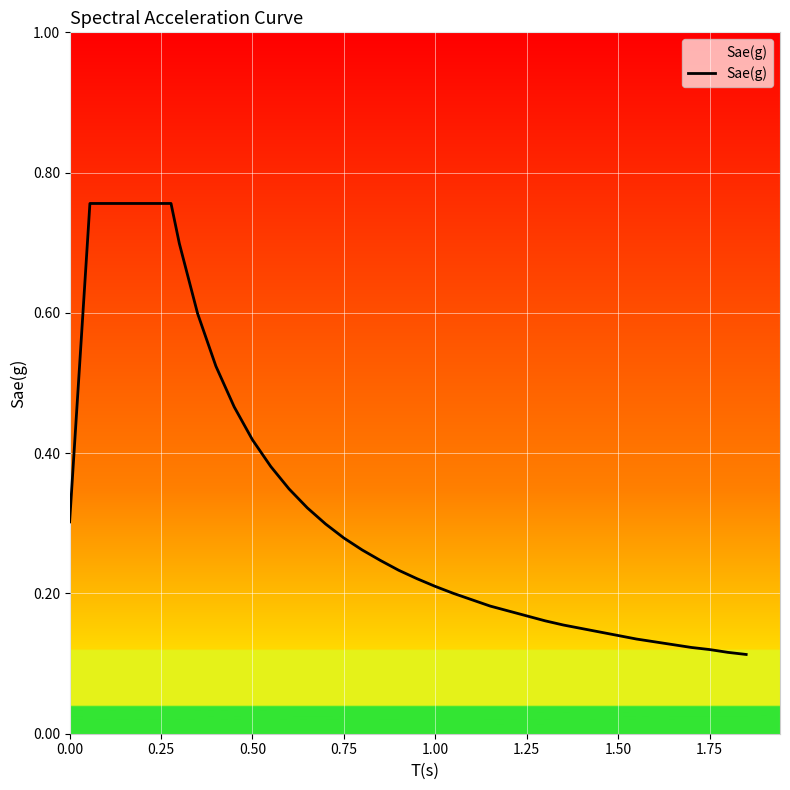

What is the difference between the maximum and minimum values?

0.6